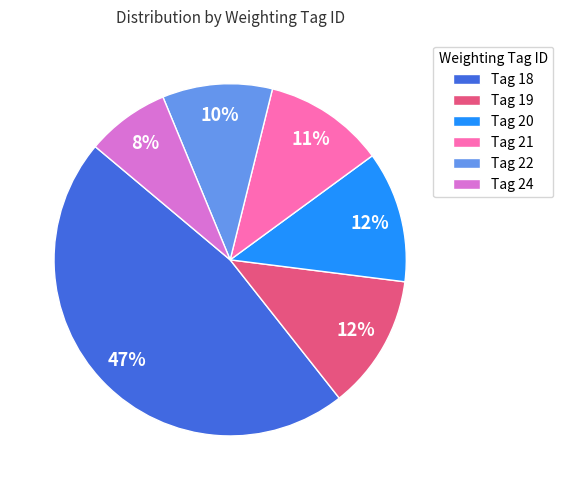

Count the number of slices in the pie.

6